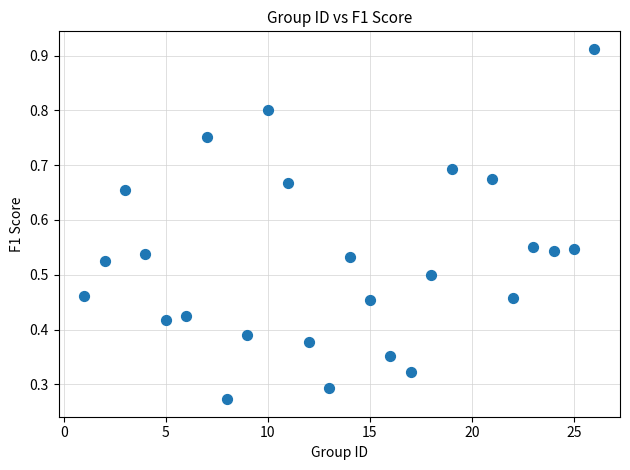

How many points are shown in the scatter plot?

25